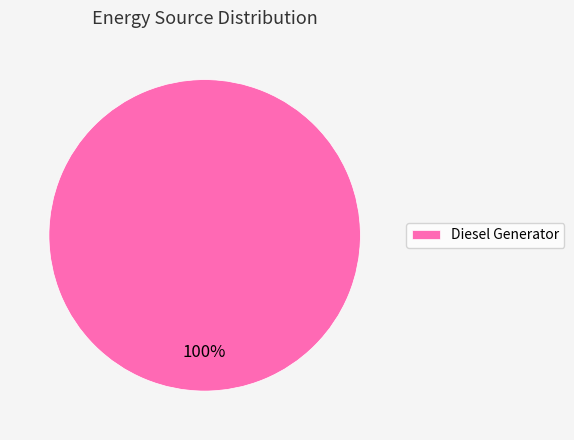

Rank the categories by value from highest to lowest.

Diesel Generator